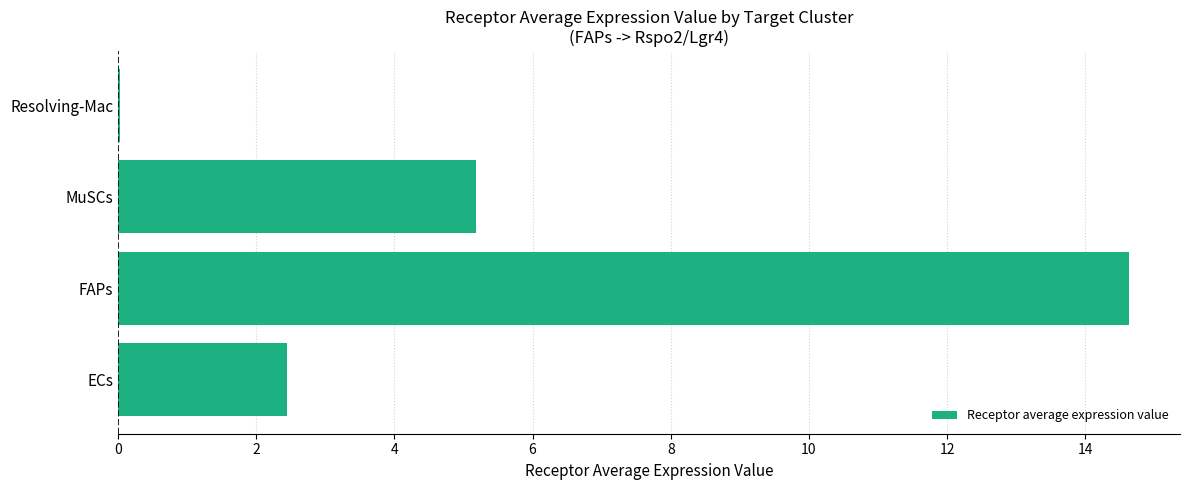

Read the value at MuSCs.

5.2